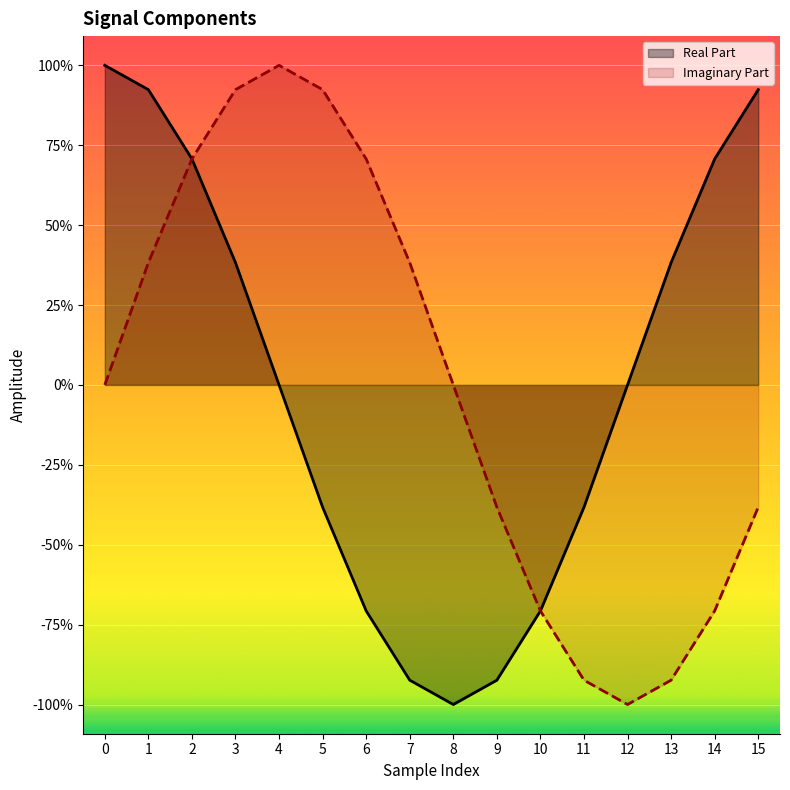

True or false: Imaginary Part and Real Part cross at least once.

False